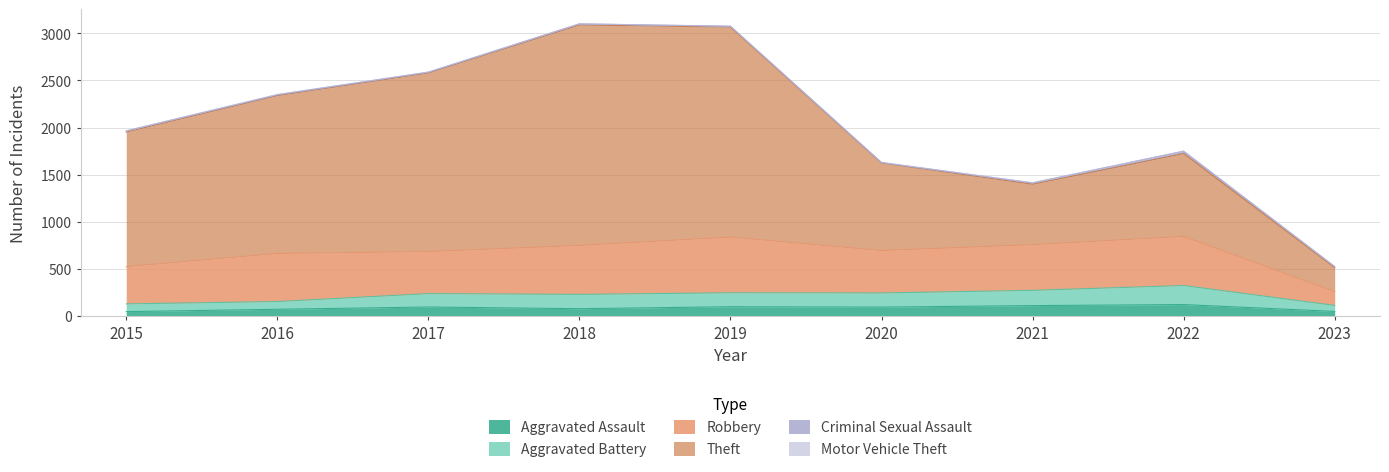

The Aggravated Battery series shows 113 at 2017. True or false?

False